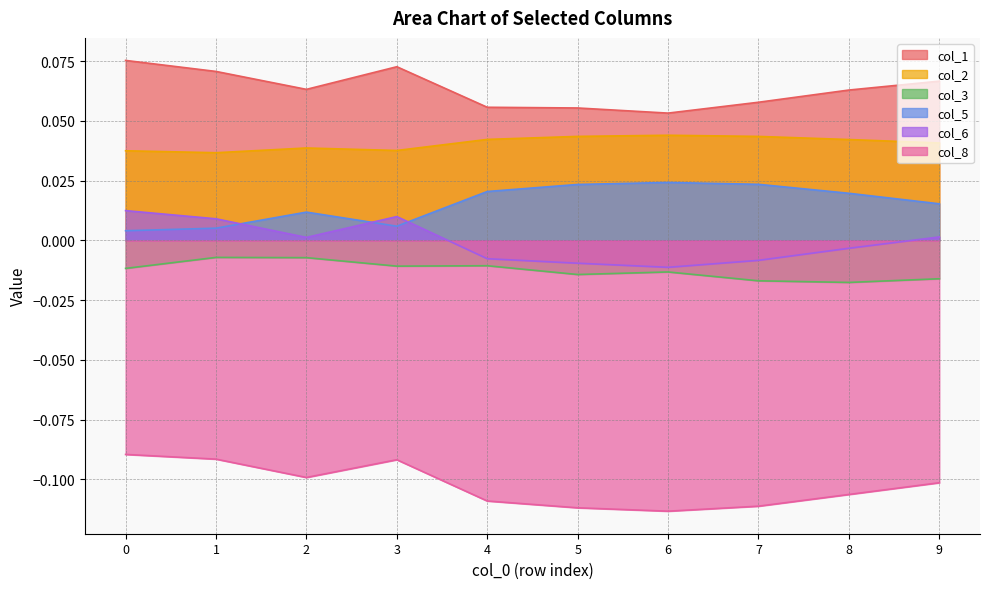

What is the spread (max minus min) of values at 4?

0.2